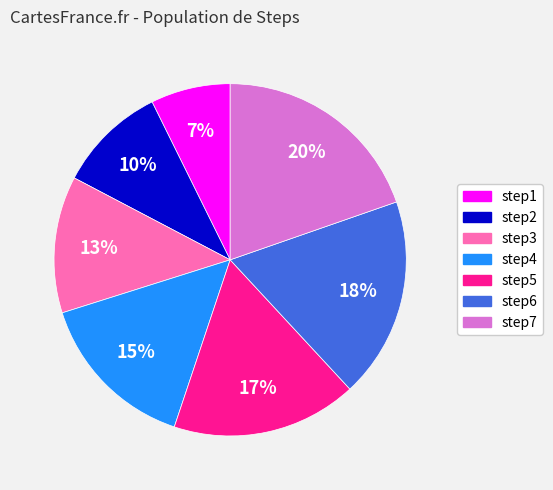

To the nearest percent, what is the average slice percentage?

14%